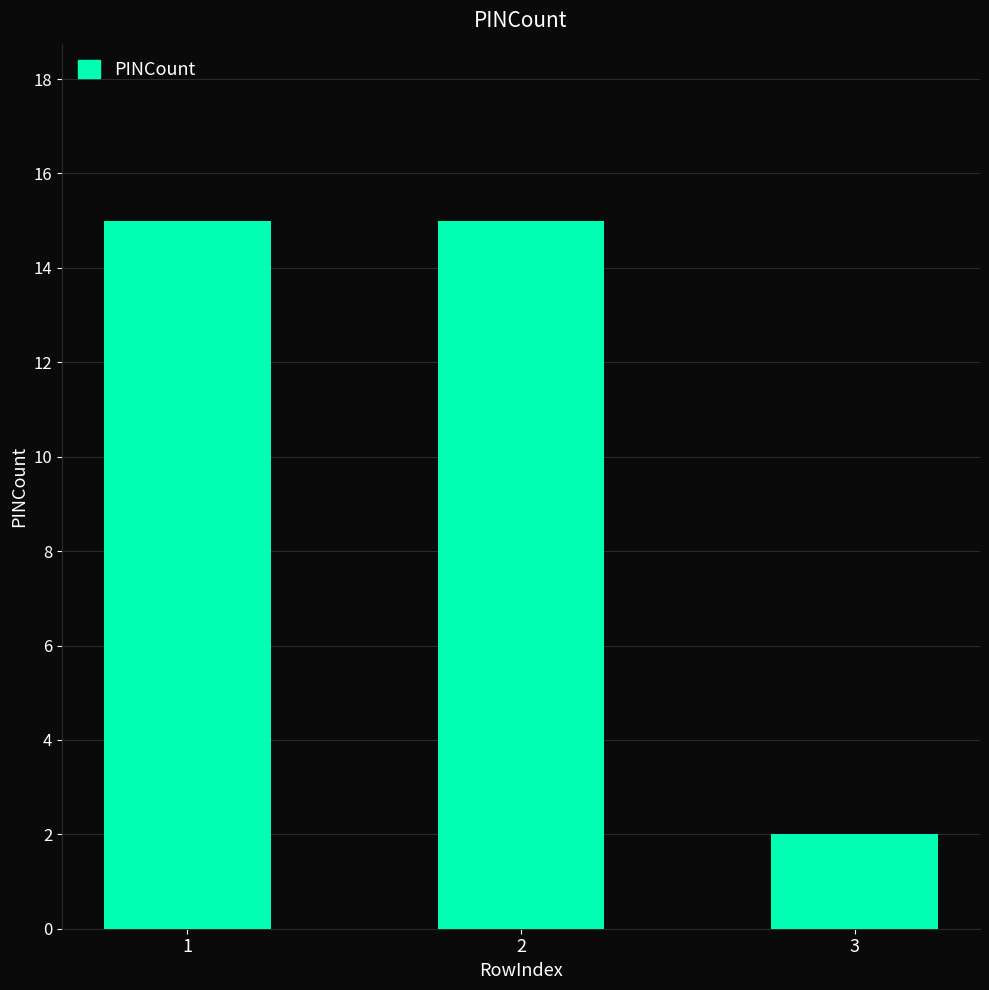

How many values are between 2 and 15?

3